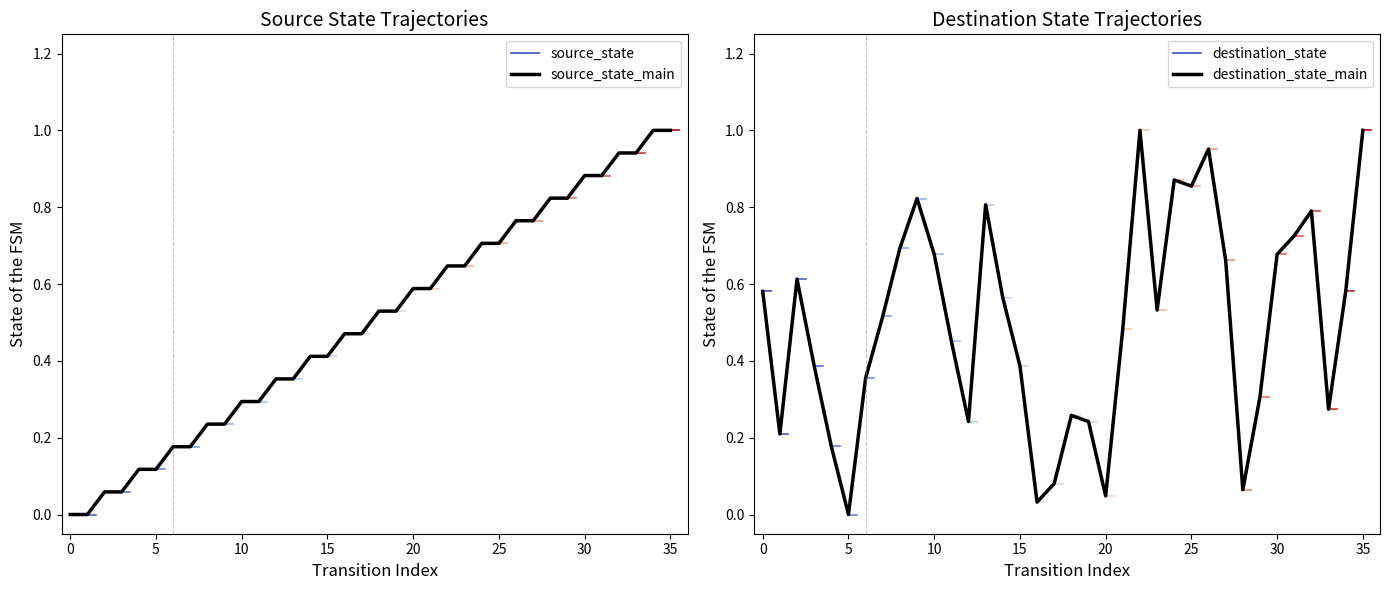

Rank the series by their maximum value, from lowest to highest.

source_state, destination_state